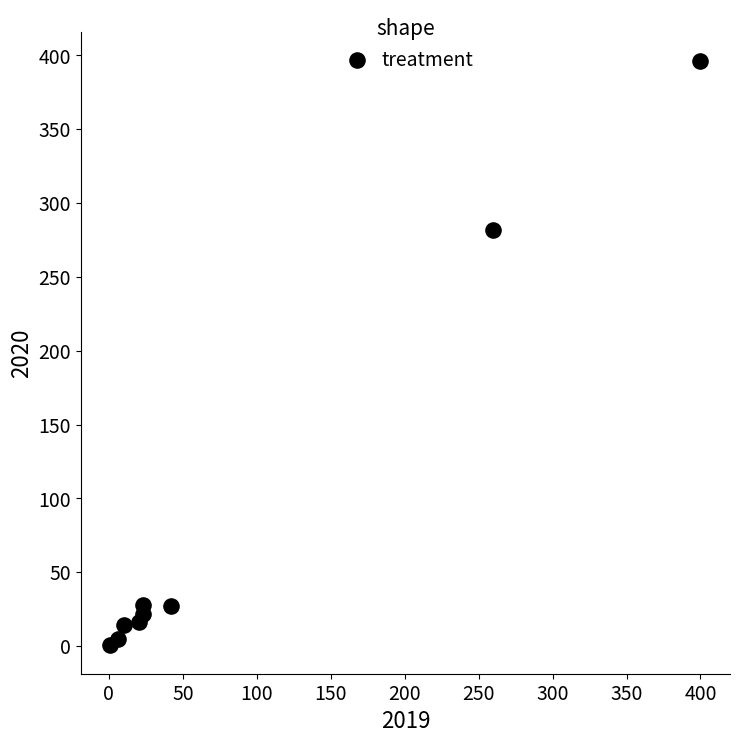

What is the average X value?

87